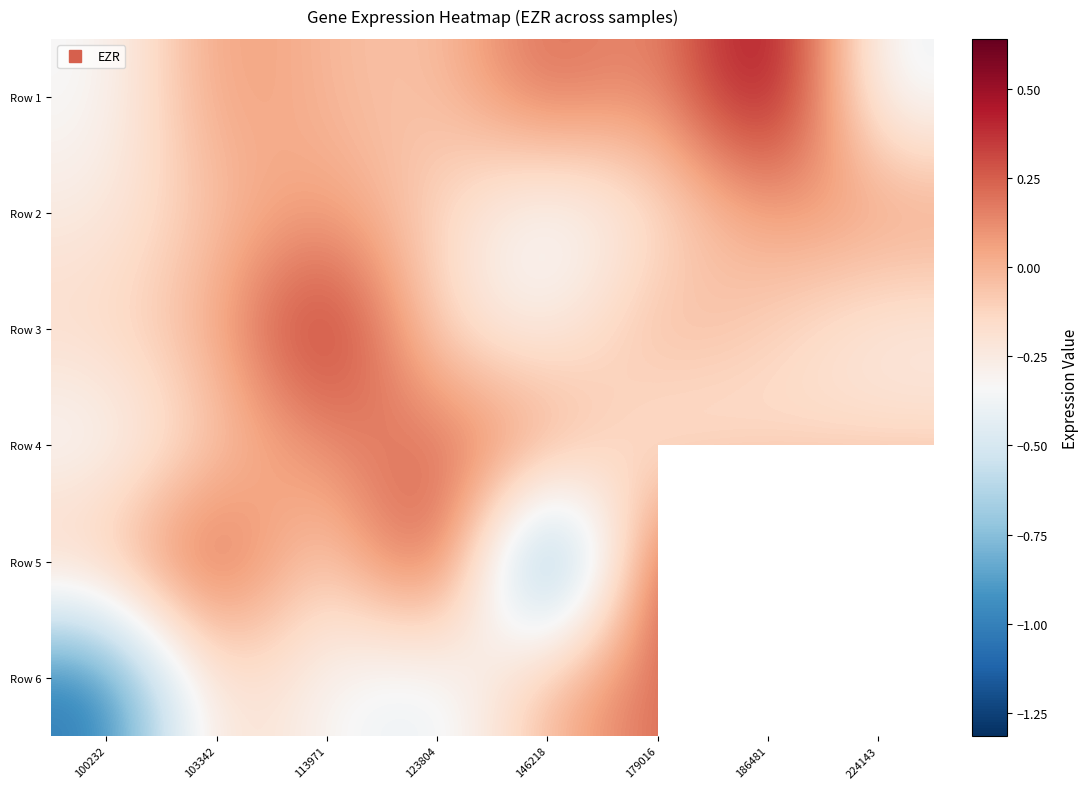

What is the lowest value of the Row 2 series?

-0.4